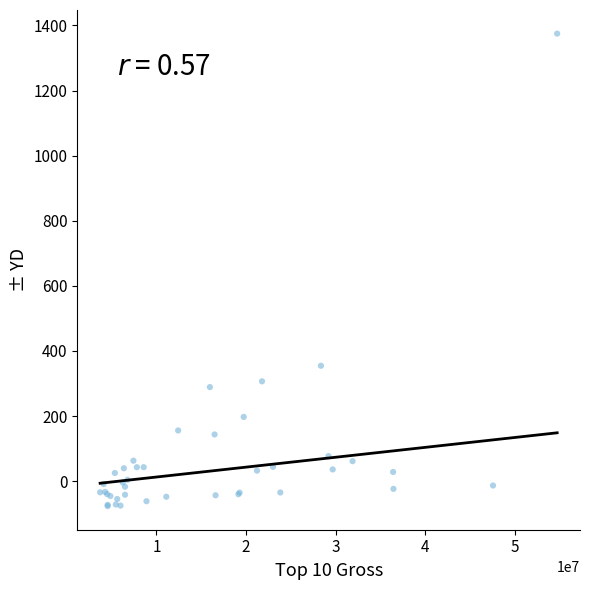

What Y value in the scatter plot is closest to 649?

354.6